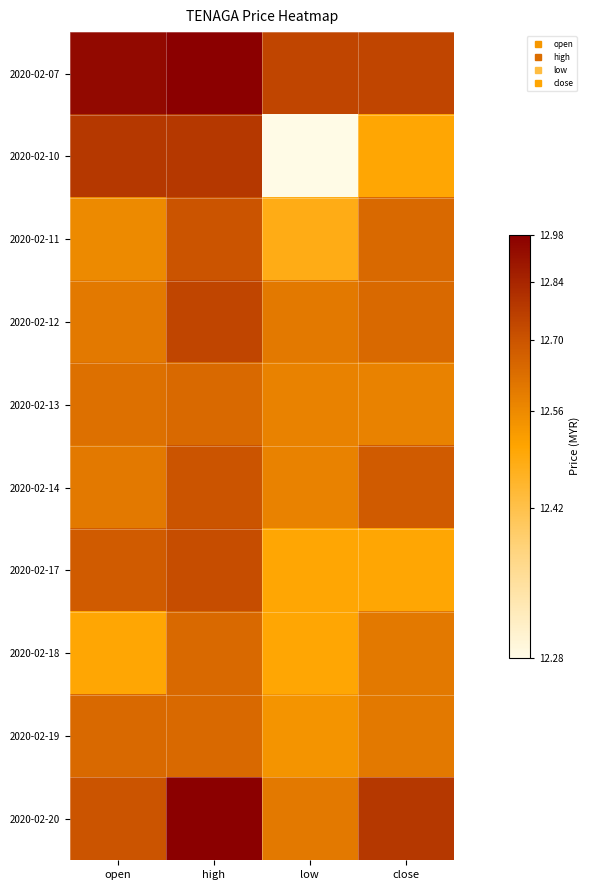

Reading right to left, extract all data points from this chart.

2020-02-07: close=0.8	low=0.8	high=1.0	open=0.9
2020-02-10: close=0.6	low=0.3	high=0.8	open=0.8
2020-02-11: close=0.7	low=0.6	high=0.8	open=0.7
2020-02-12: close=0.7	low=0.7	high=0.8	open=0.7
2020-02-13: close=0.7	low=0.7	high=0.7	open=0.7
2020-02-14: close=0.8	low=0.7	high=0.8	open=0.7
2020-02-17: close=0.6	low=0.6	high=0.8	open=0.8
2020-02-18: close=0.7	low=0.6	high=0.7	open=0.6
2020-02-19: close=0.7	low=0.7	high=0.7	open=0.7
2020-02-20: close=0.8	low=0.7	high=1.0	open=0.8